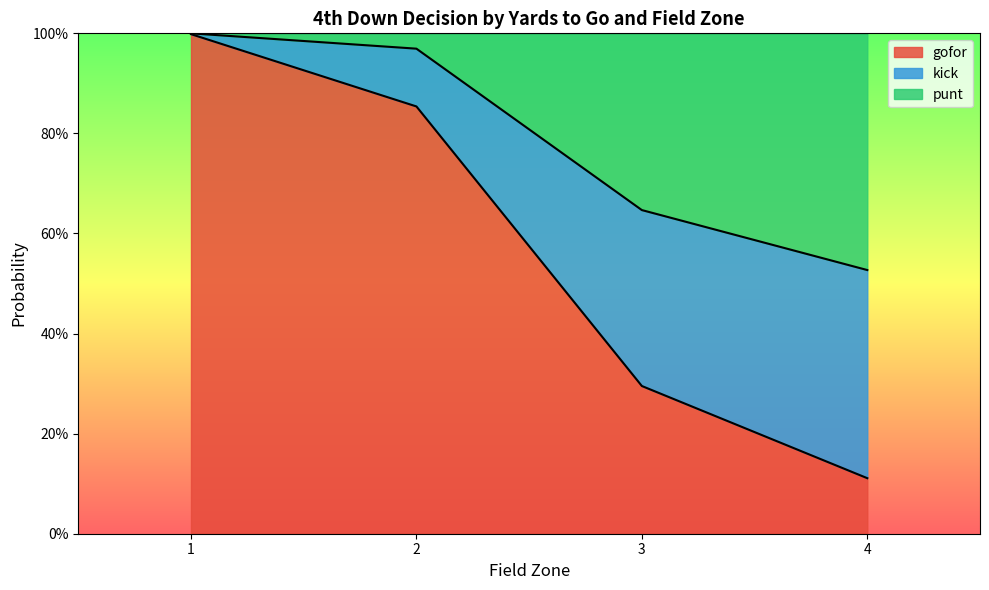

What are all the series names shown in the legend?

gofor, kick, punt